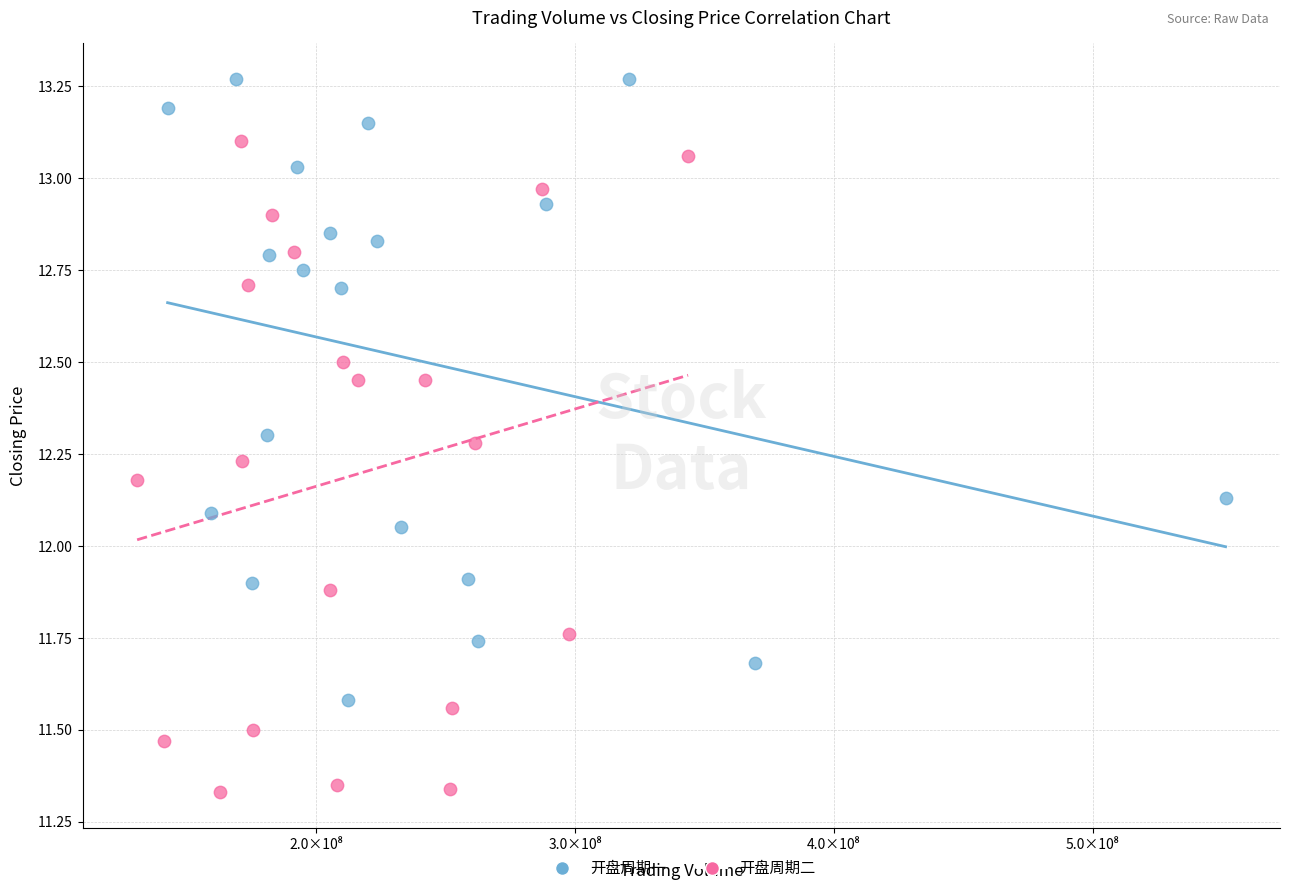

Which series contains the lowest Y value?

开盘周期二